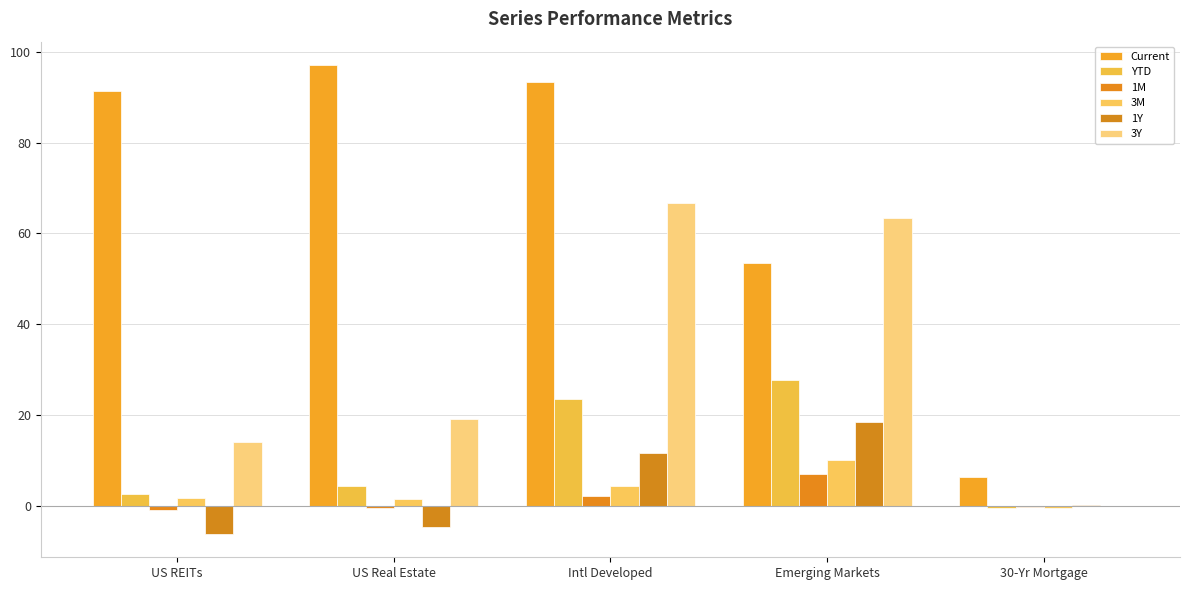

At which label is 3M closest to 4?

Intl Developed